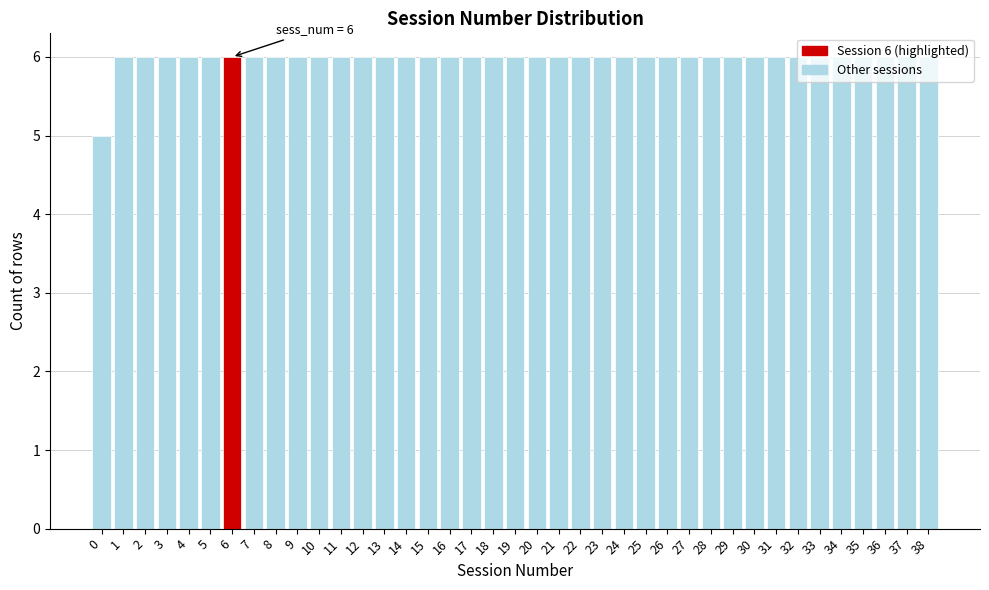

Approximately how many times larger is the value at 38 compared to 37?

1.0